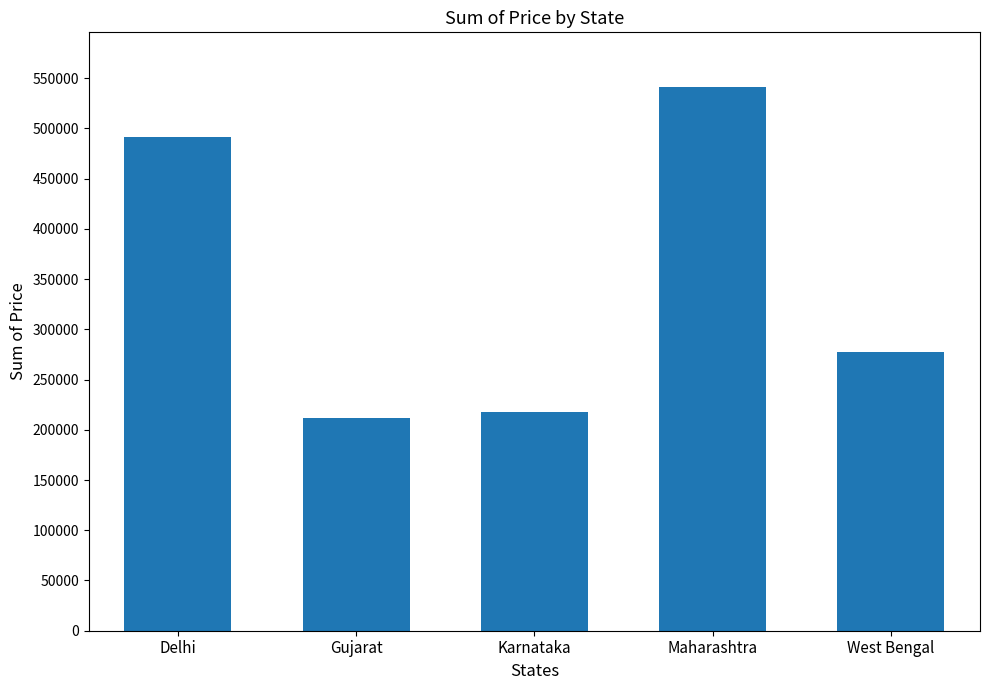

How many distinct data groups are displayed?

1